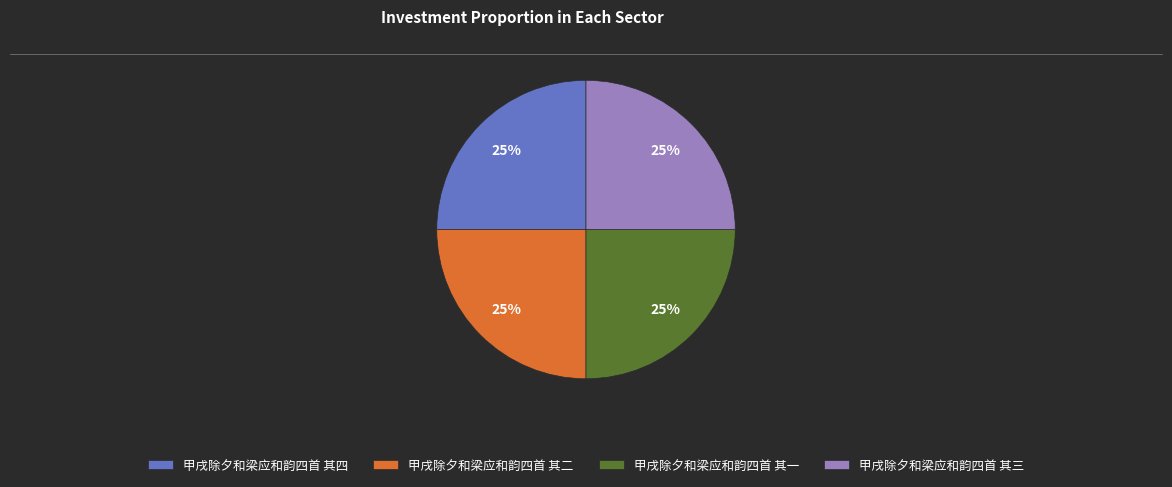

The 甲戌除夕和梁应和韵四首 其三 slice represents 25% of the pie. True or false?

True